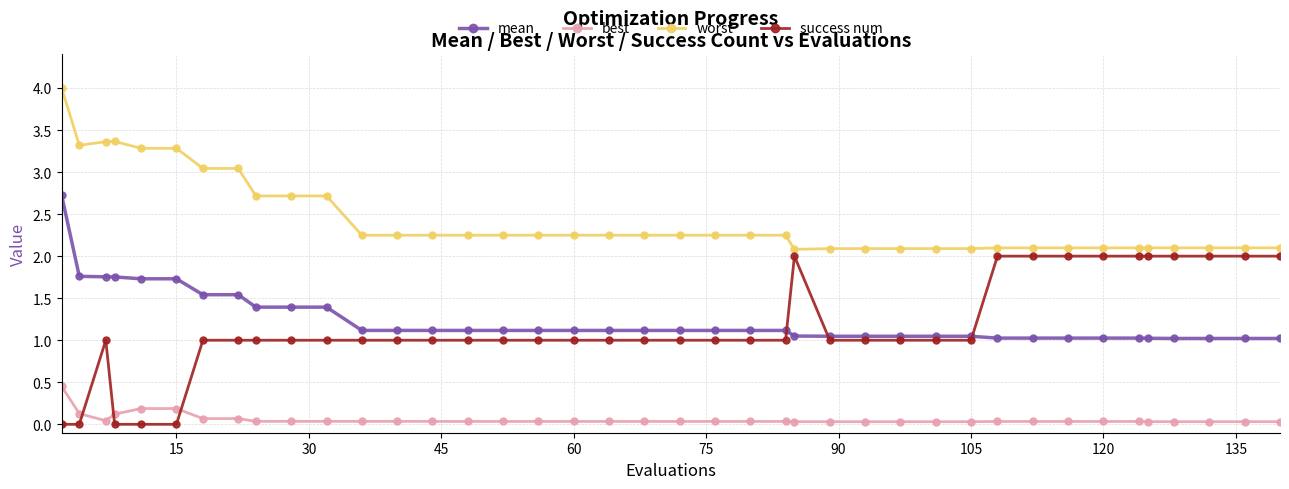

What is the difference between the maximum and minimum values in the best series?

0.4